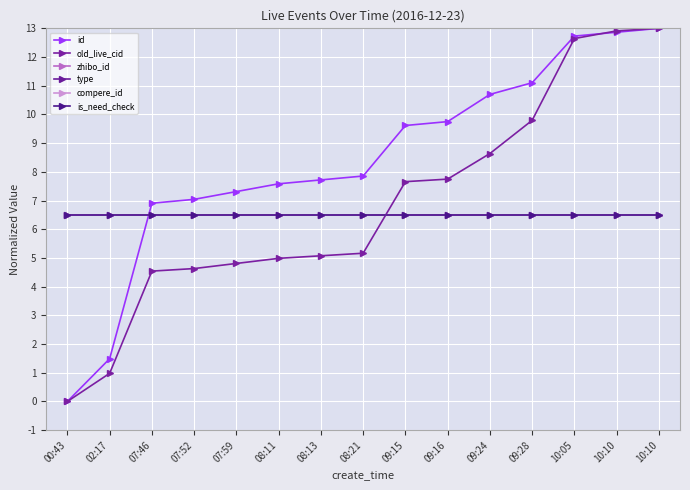

What value does the id series have at 09:15?

9.6